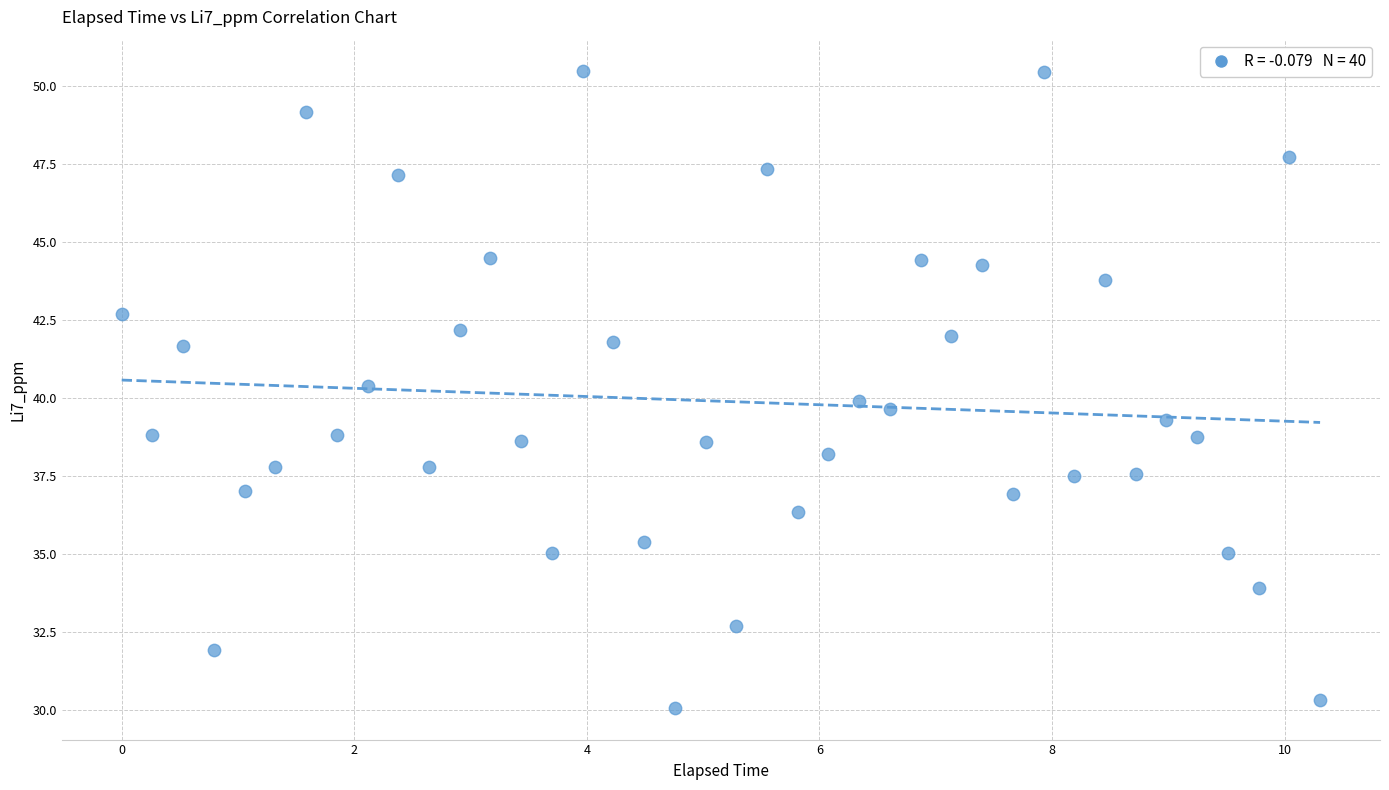

What is the range of X values (max minus min)?

10.3